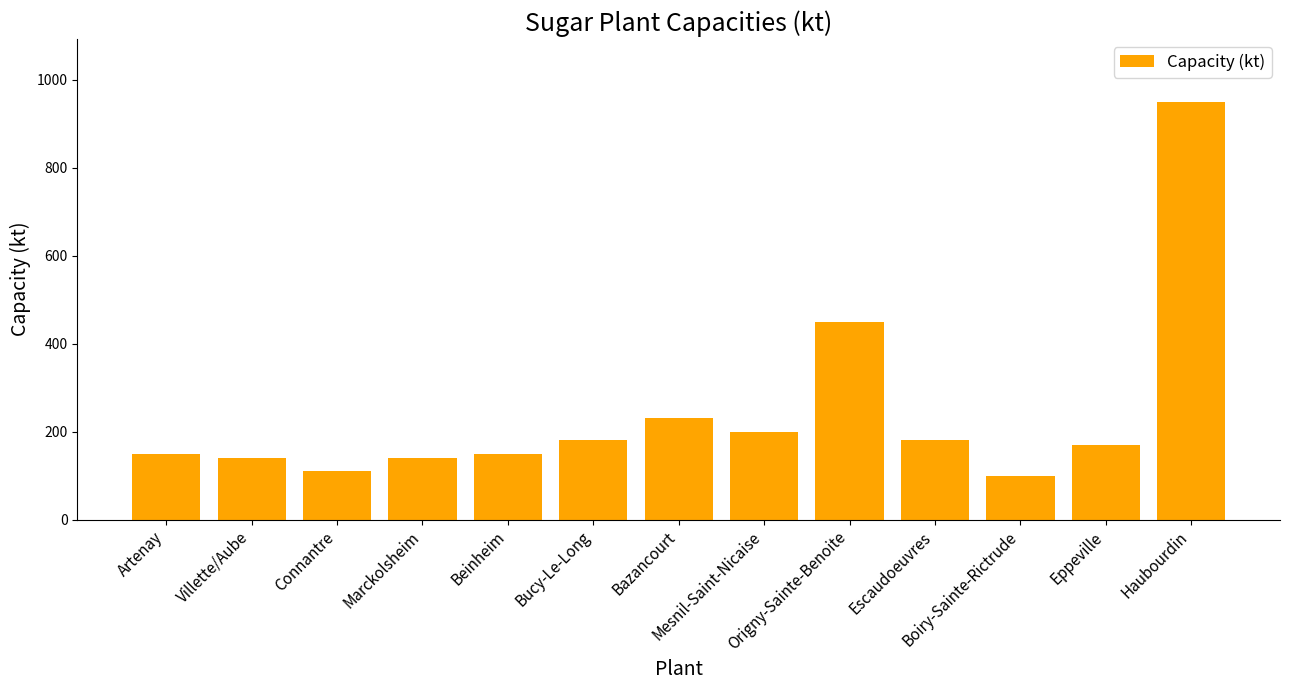

What is the smallest value displayed?

100